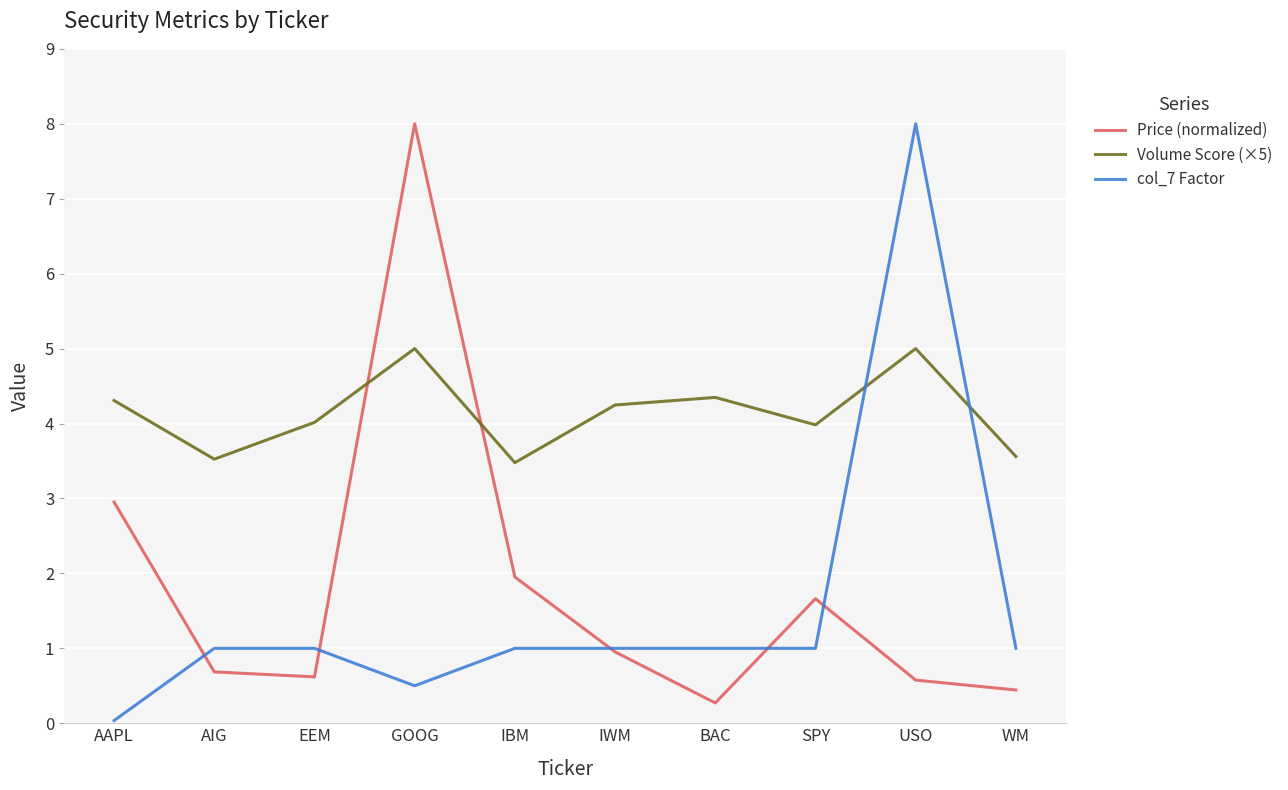

Is it true that col_7 Factor equals 0.5 at GOOG?

True